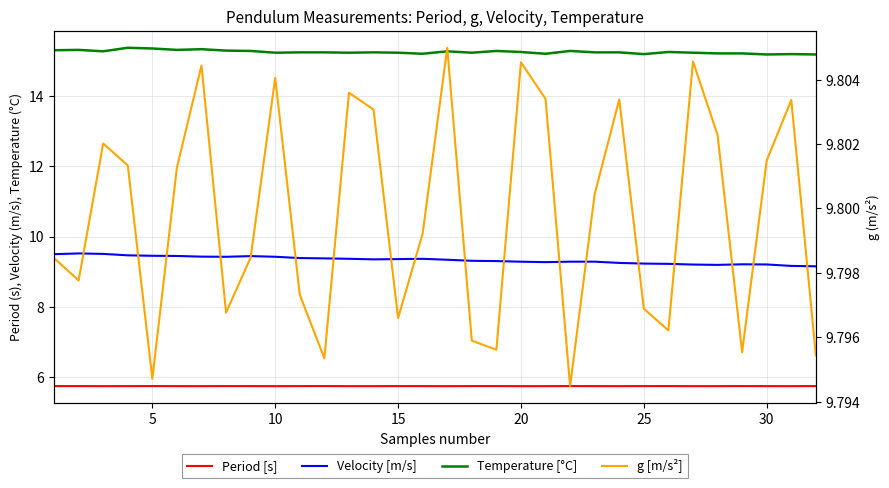

True or false: Velocity [m/s] and Temperature [°C] intersect in this chart.

False